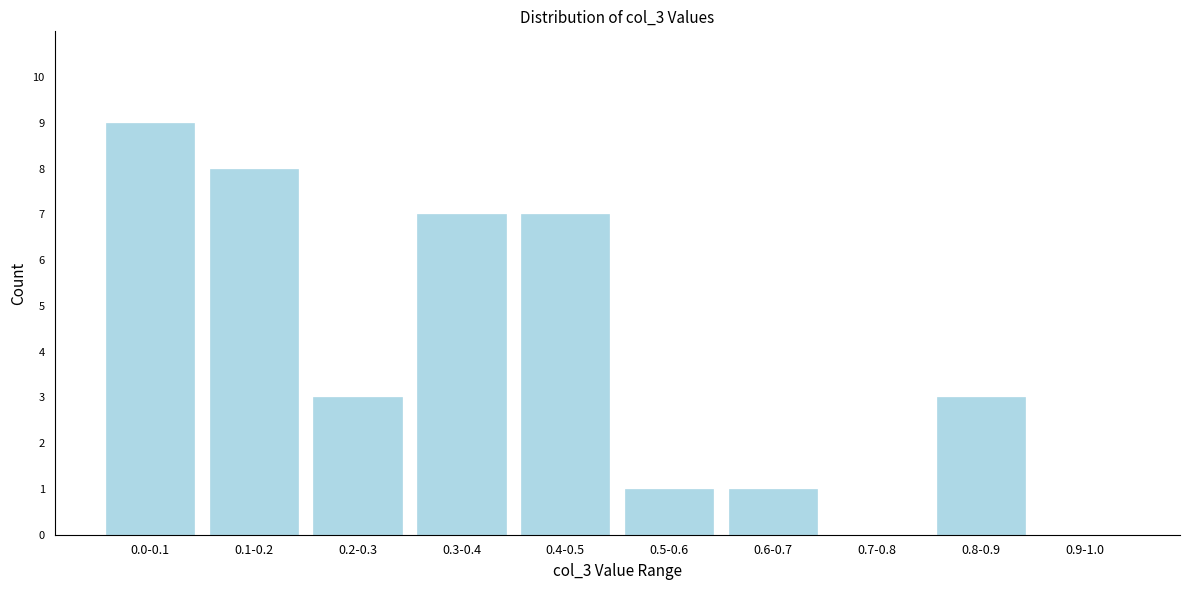

Reading left to right, what are all the values shown in this chart?

0.0-0.1=9	0.1-0.2=8	0.2-0.3=3	0.3-0.4=7	0.4-0.5=7	0.5-0.6=1	0.6-0.7=1	0.7-0.8=0	0.8-0.9=3	0.9-1.0=0